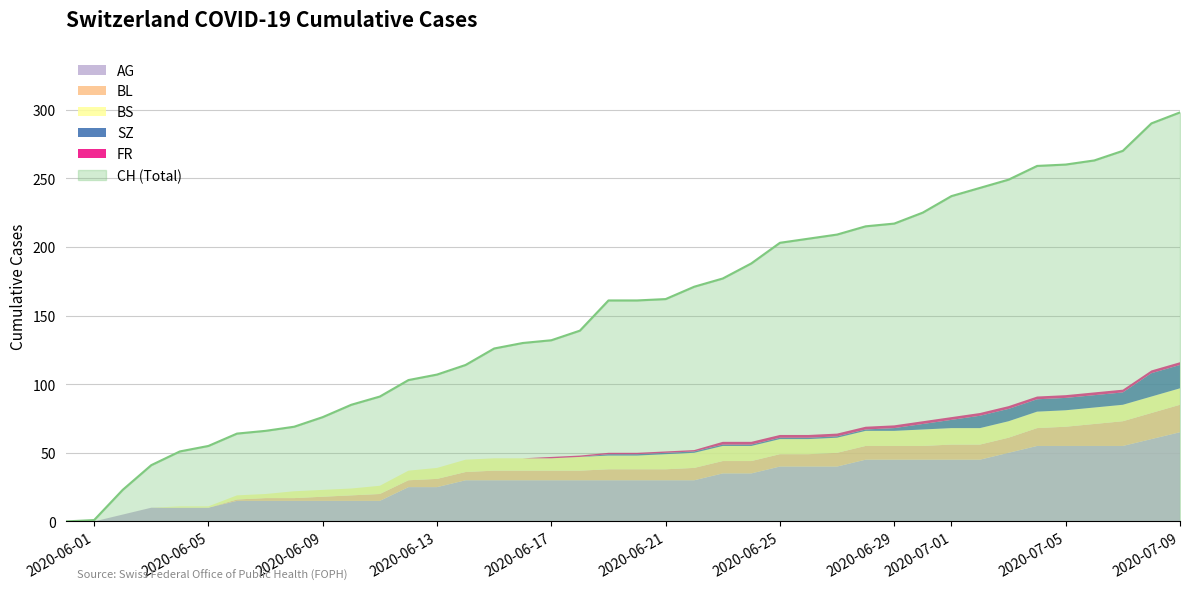

What are all the series names shown in the legend?

CH, AG, BL, BS, SZ, FR